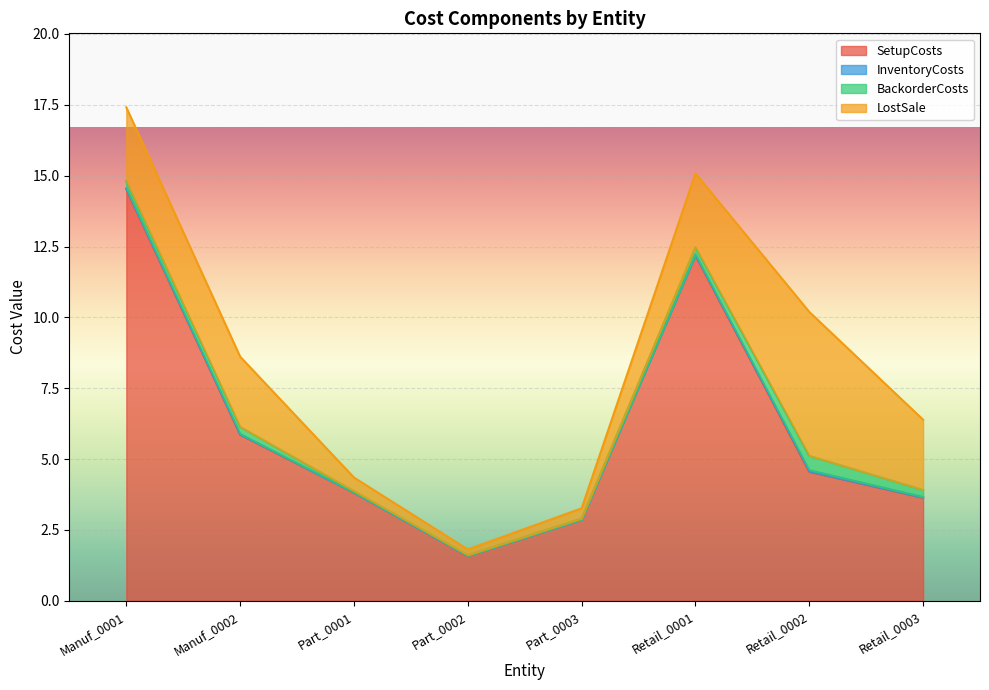

At which label does SetupCosts reach its minimum?

Part_0002